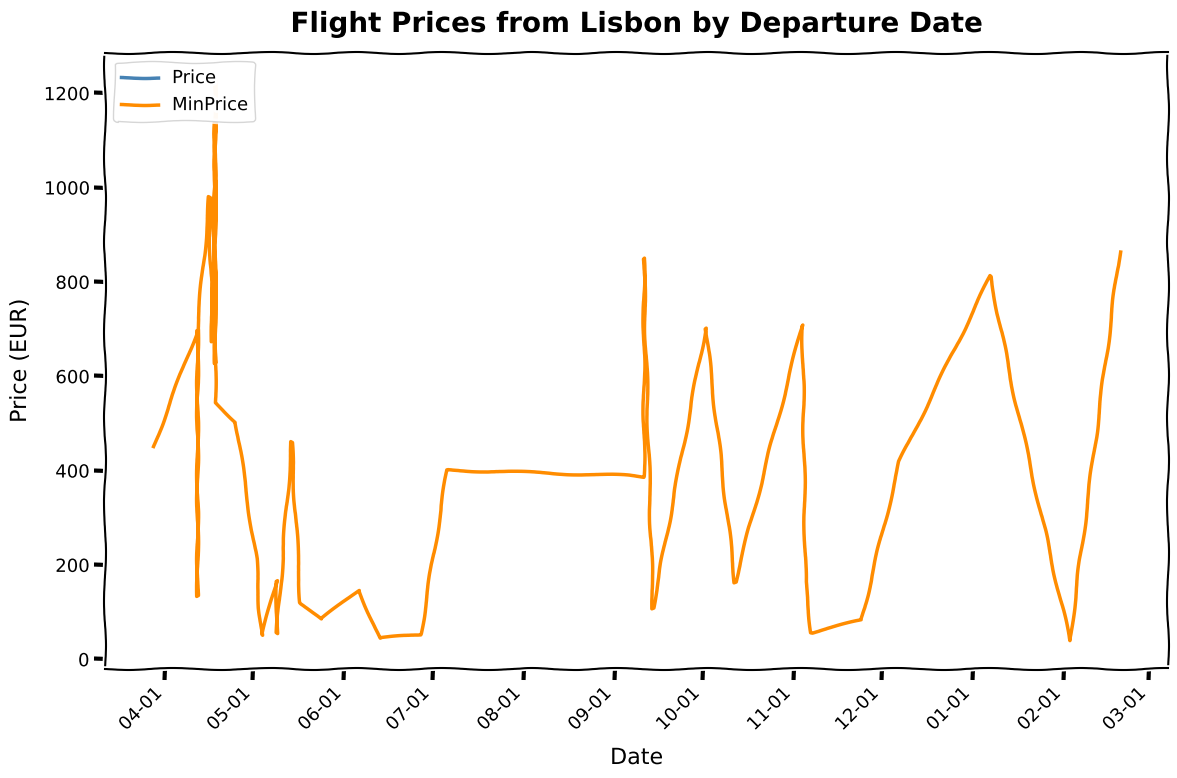

Where is the first local minimum for Price?

06-01